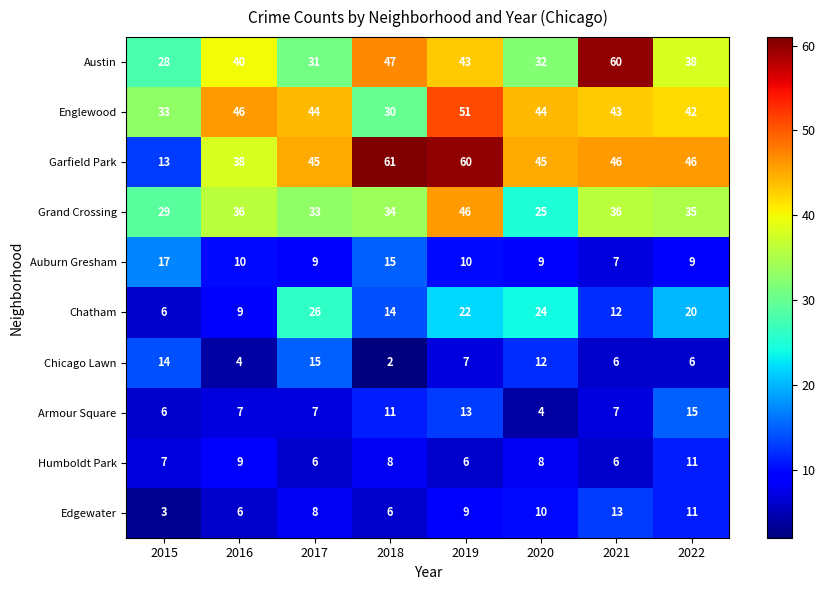

What is the sum of all Chicago Lawn values?

66